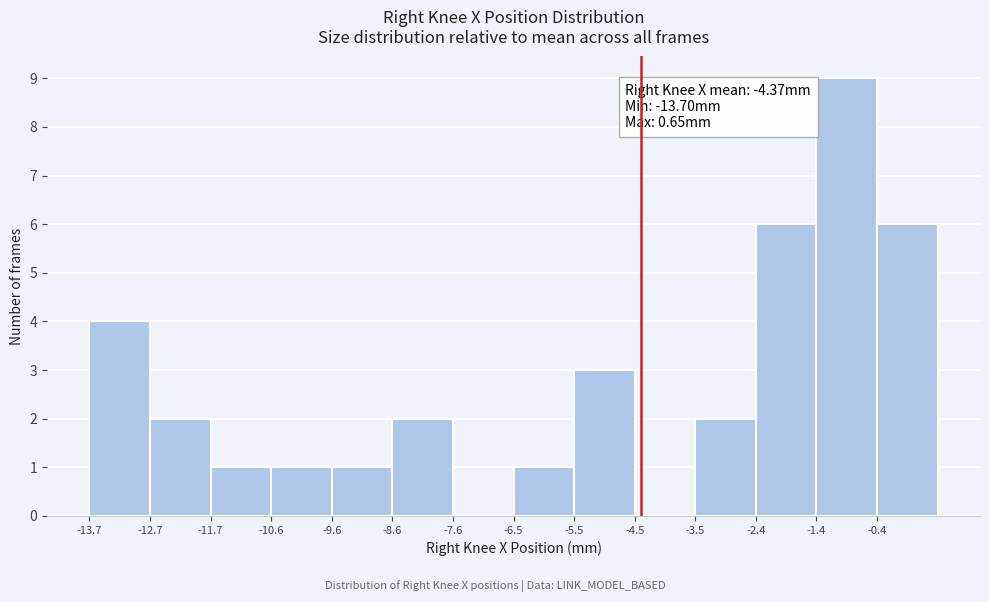

Over which range of the x-axis is the bar tallest?

-1.4 to -0.4